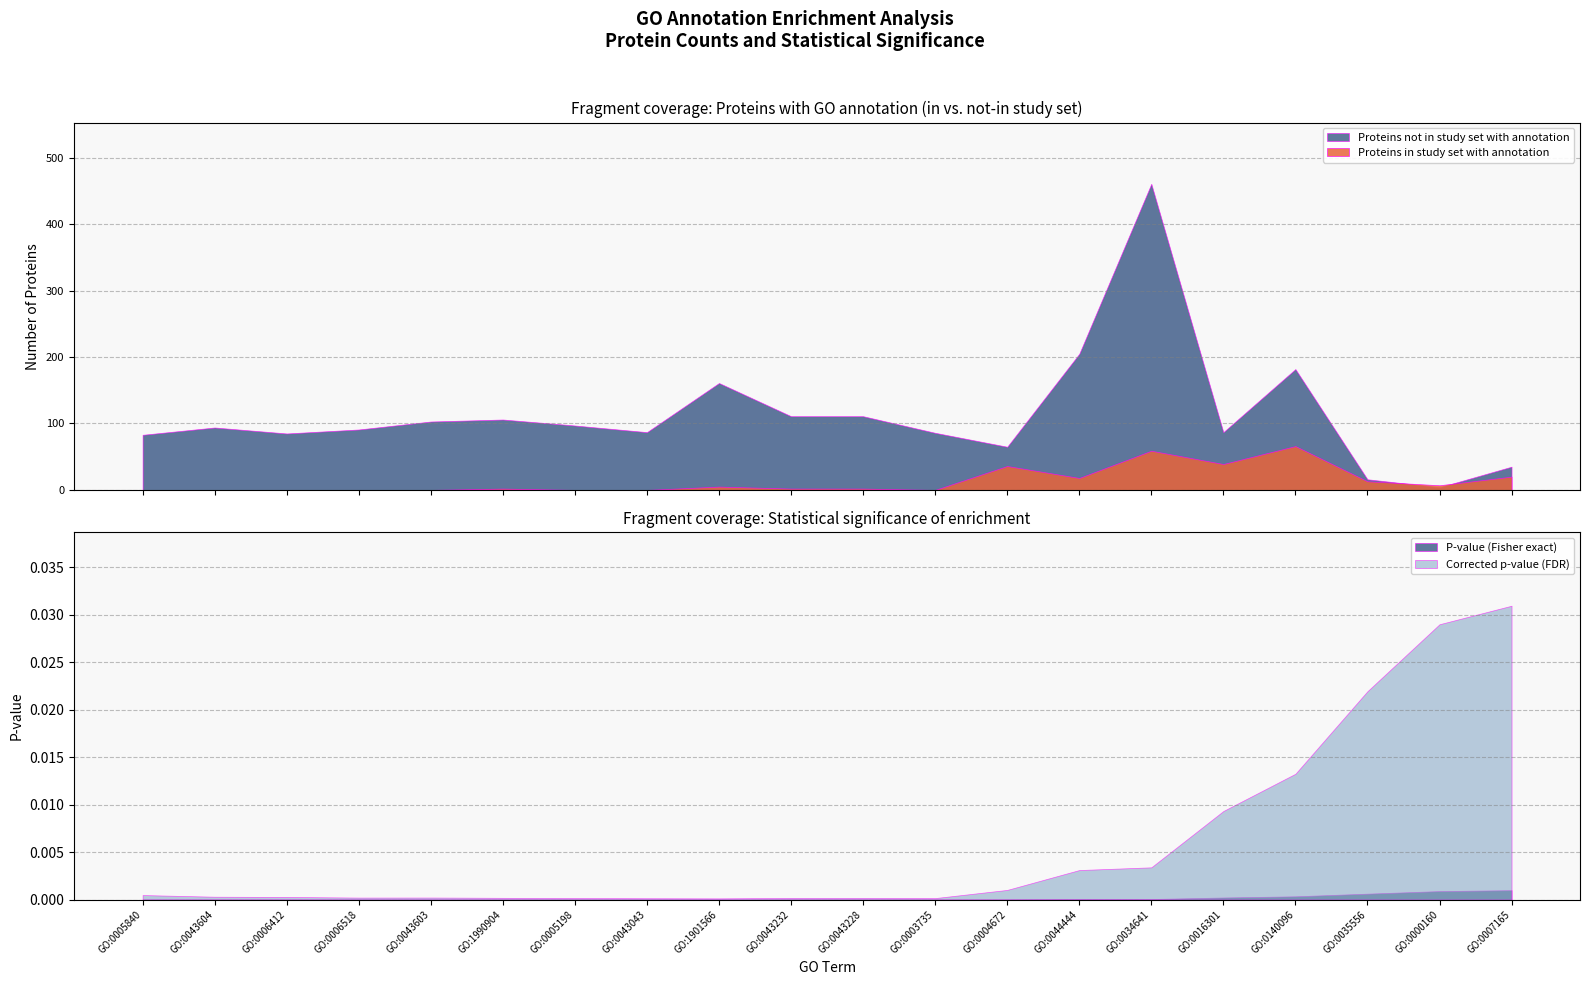

At which label is Corrected p-value (FDR) closest to 0?

GO:1901566